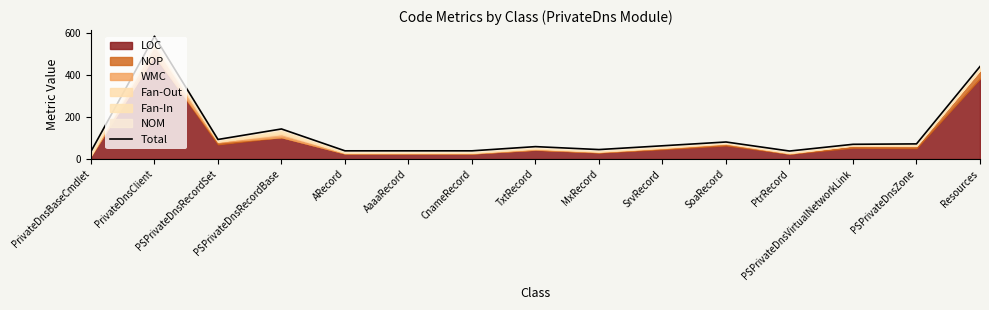

What is the sum of all values?

1841